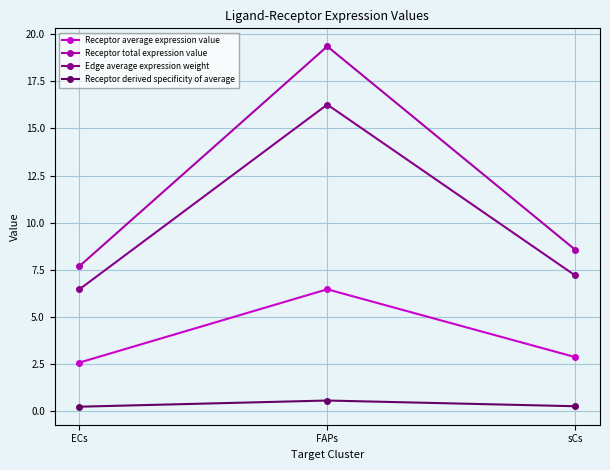

At which category does the chart reach its peak across all series?

FAPs